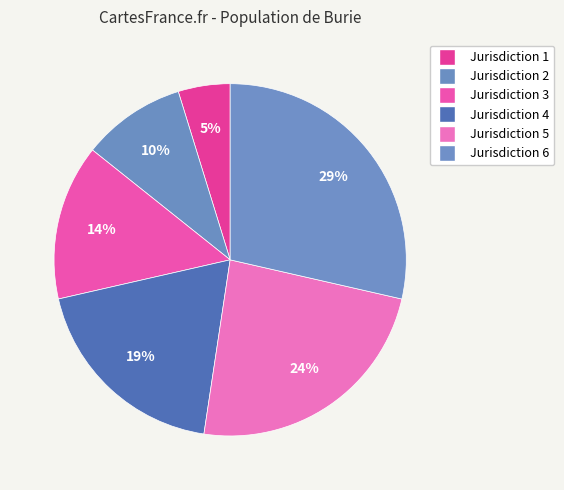

To the nearest percent, what percentage of the pie is Jurisdiction 3?

14%